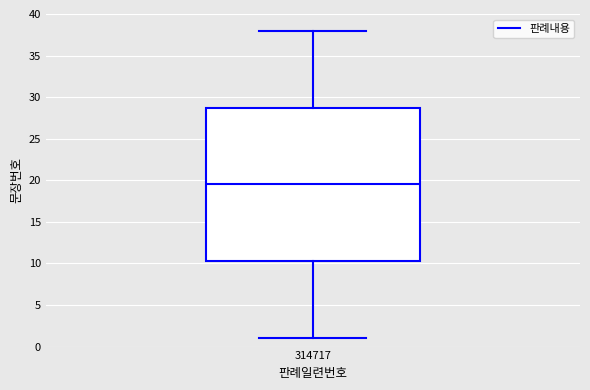

Transcribe this box plot: give where the median line is, the range the box spans, and where the two whiskers end, as read against the y-axis. The values are not printed on the chart, so give them approximately, as read against the axis.

median 19.5, box 10.5 to 29.0, whiskers 1.0 to 38.0